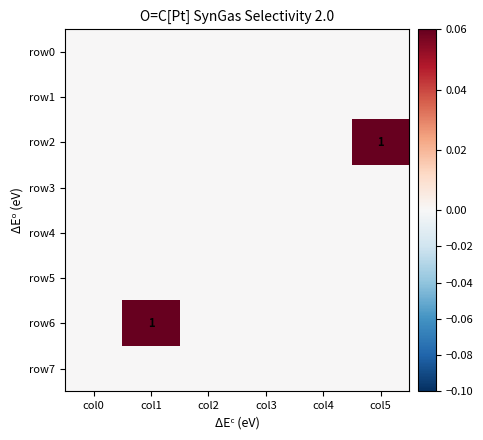

How many row6 values are between 0 and 1?

6